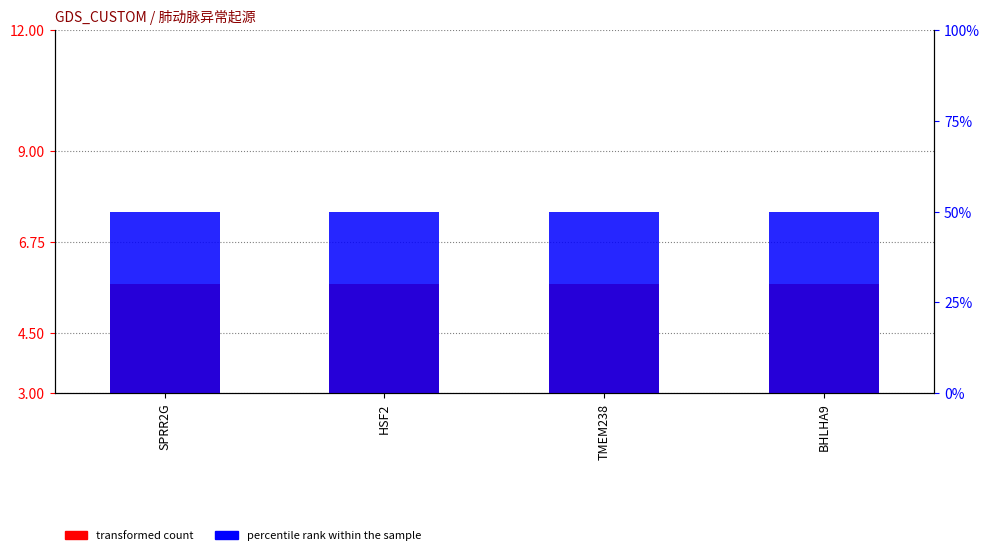

What is the greatest value displayed?

7.5